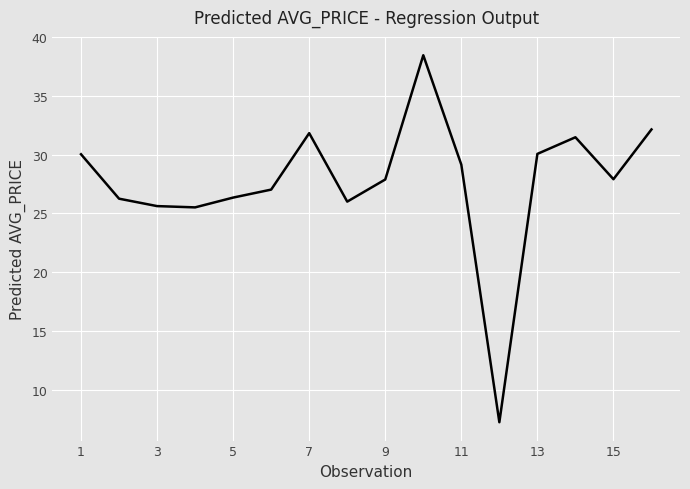

What is the difference between the maximum and minimum values?

31.2